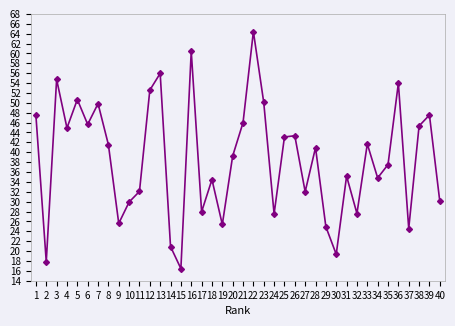

What is the difference between the values at 37 and 25?

18.5